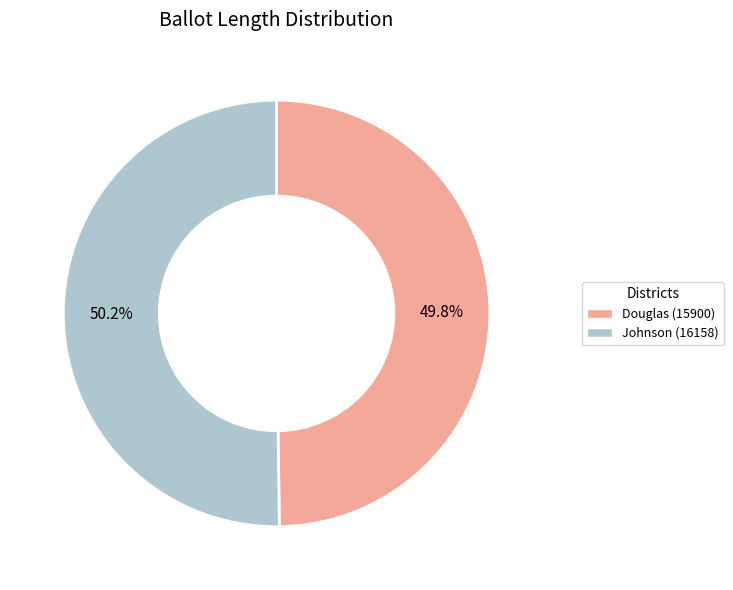

Is the sum of Johnson (16158) and Douglas (15900) greater than half?

Yes